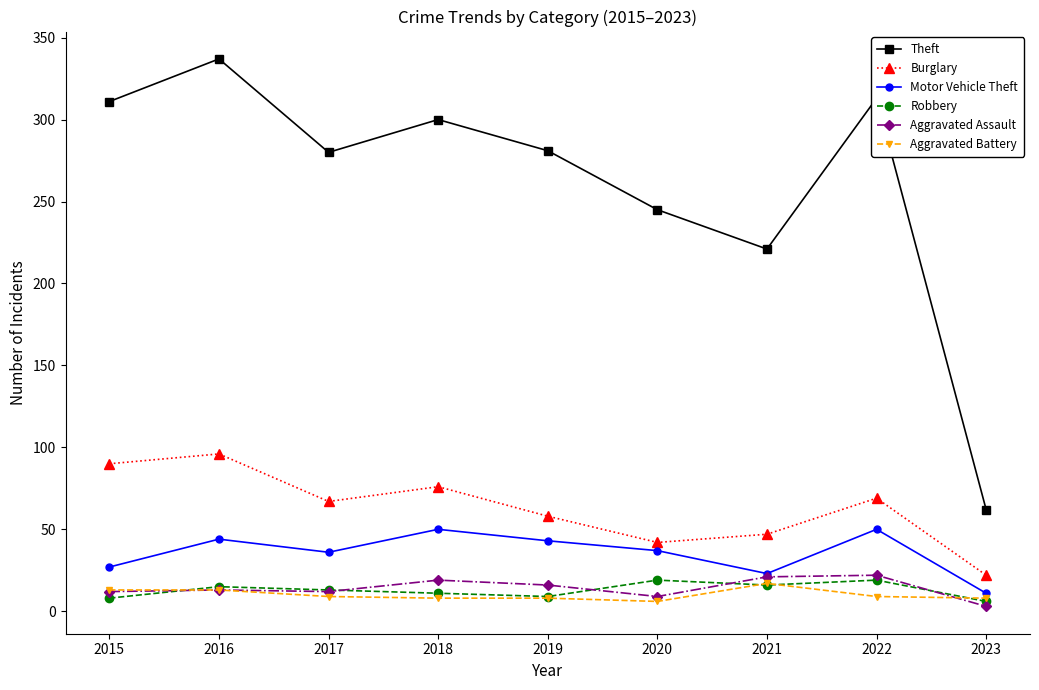

What are all the series names shown in the legend?

Theft, Burglary, Motor Vehicle Theft, Robbery, Aggravated Assault, Aggravated Battery